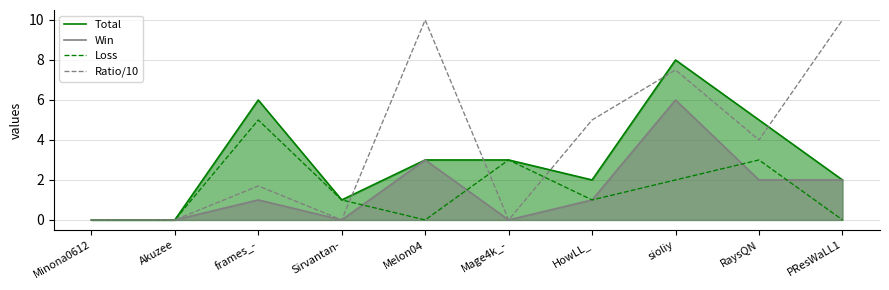

At which category is the sum across all series the highest?

sioliy